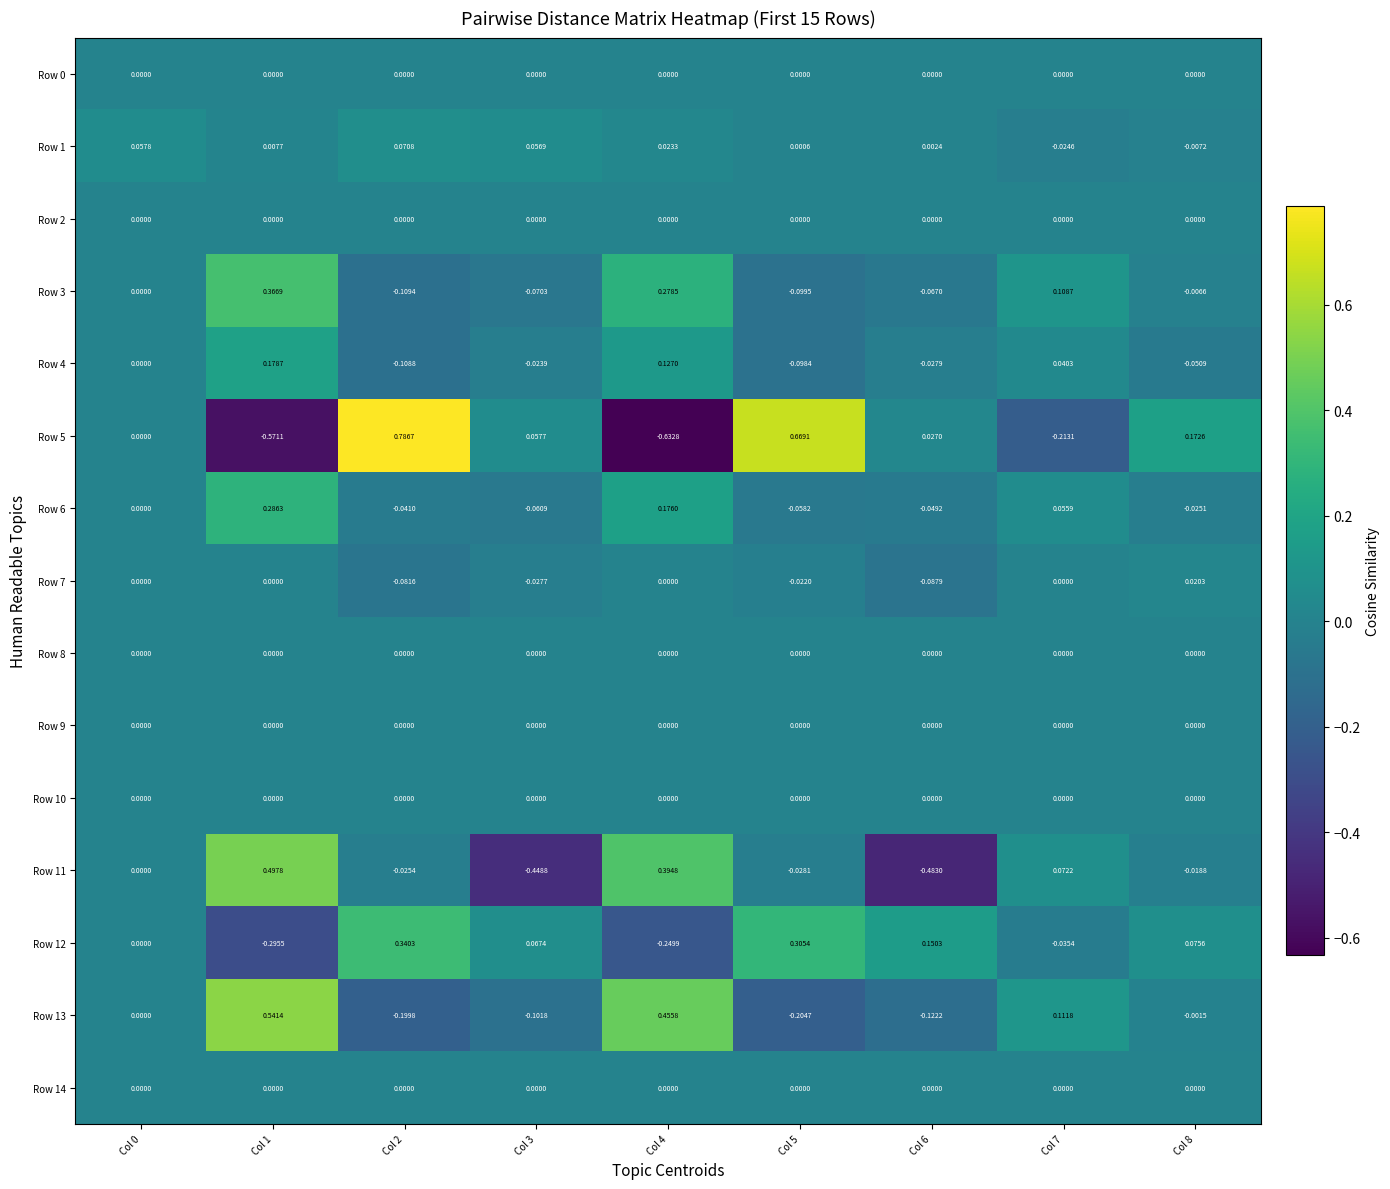

What is the difference between the highest and lowest values at Col 7?

0.3